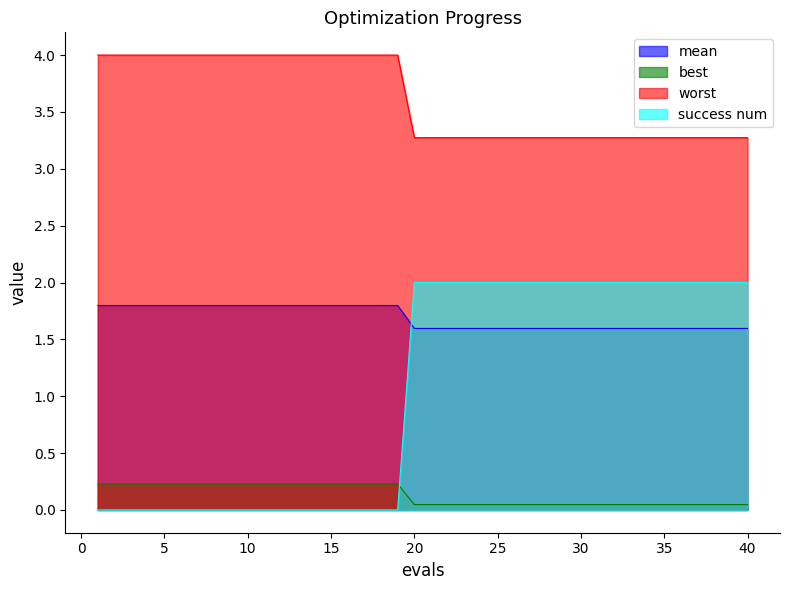

At which category is the sum across all series the highest?

20